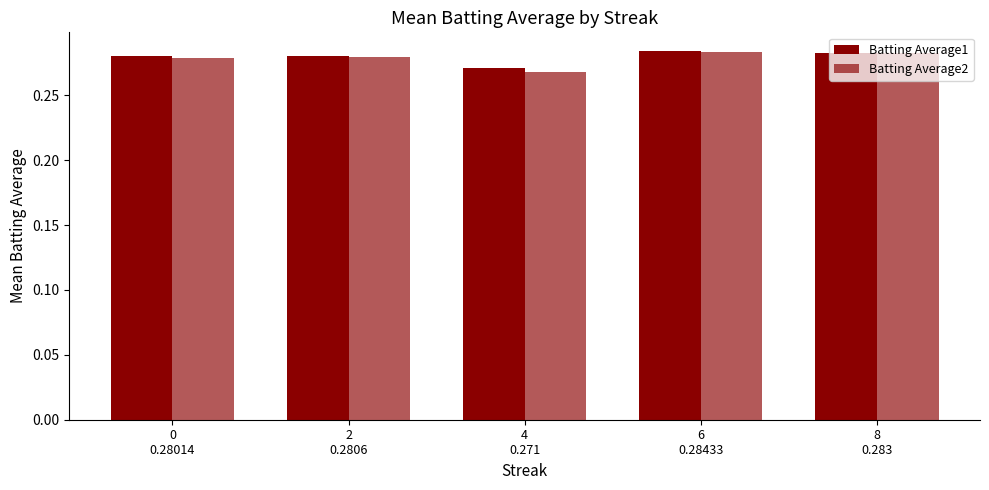

How many Batting Average2 values are between 0 and 1?

5